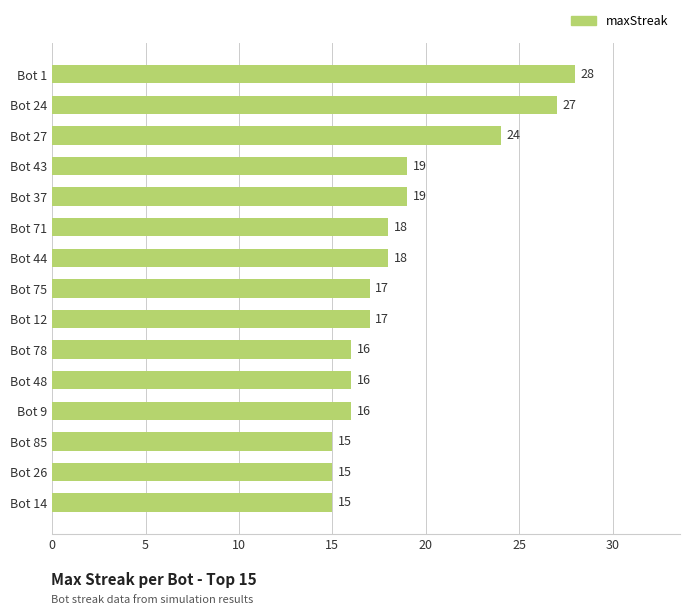

Count the number of categories in the chart.

15